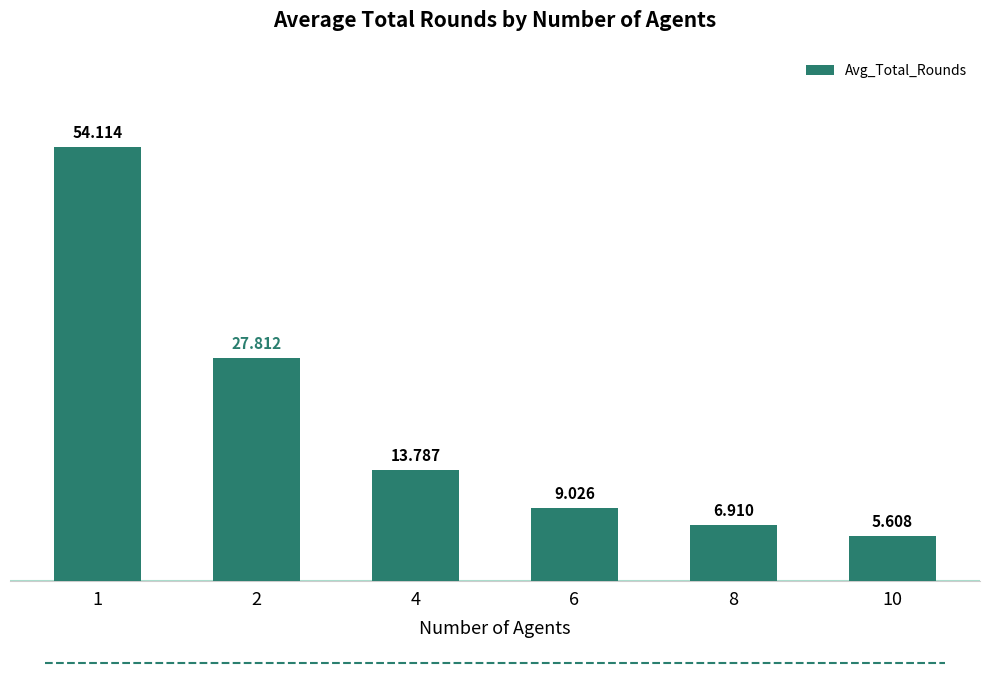

Which has a higher value, 8 or 10?

8